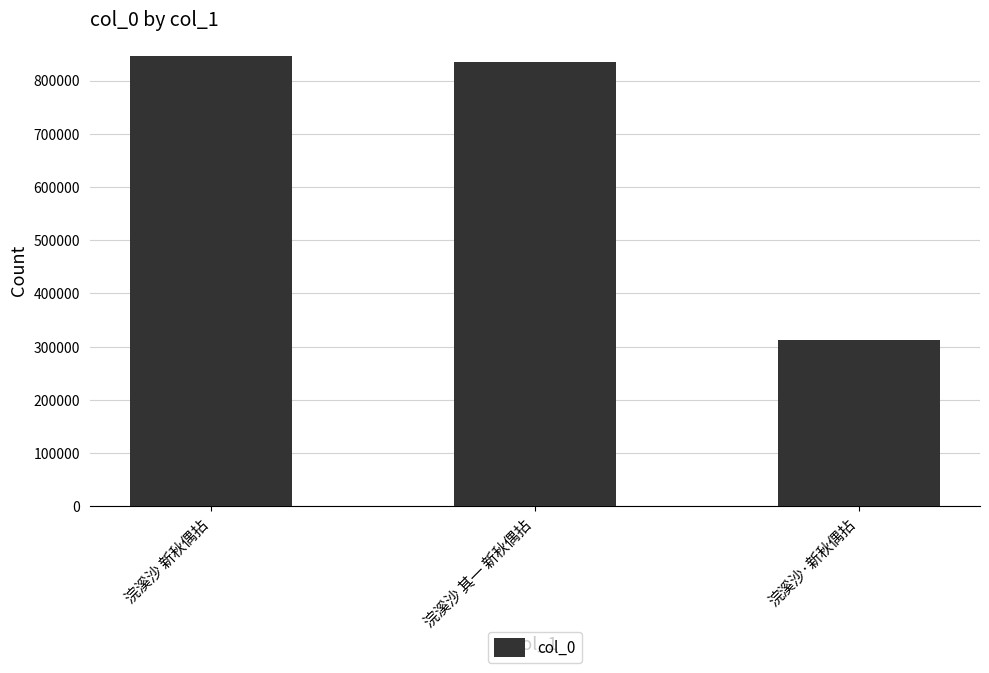

What is the sum of all values?

1993989